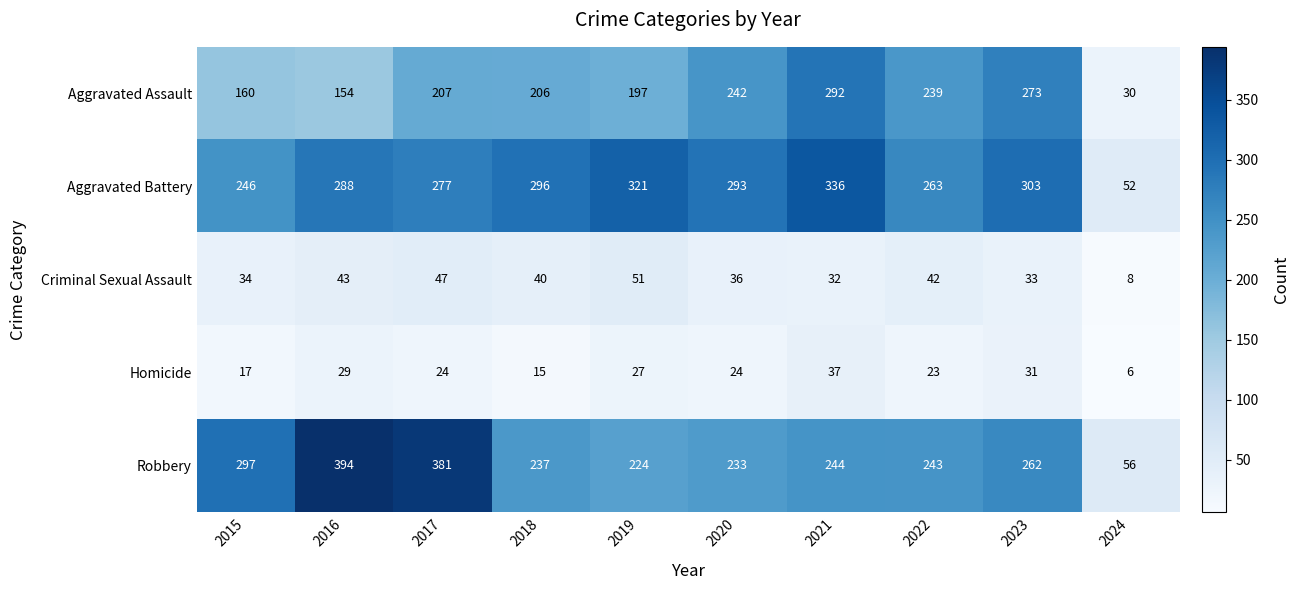

What is the minimum value for Criminal Sexual Assault?

8